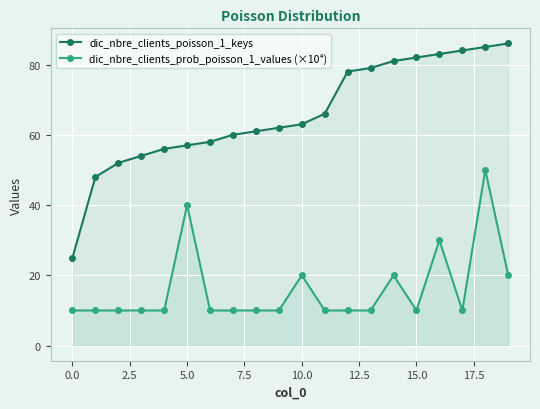

How many categories are shown in the chart?

20